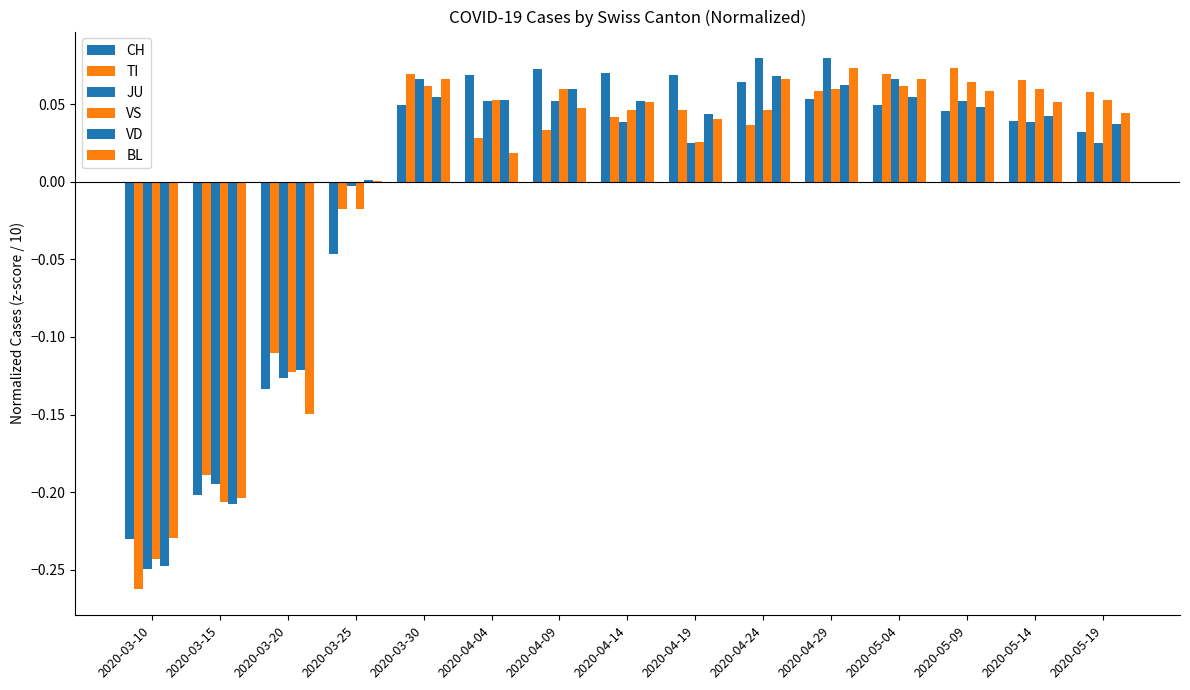

How many groups of bars are there?

15